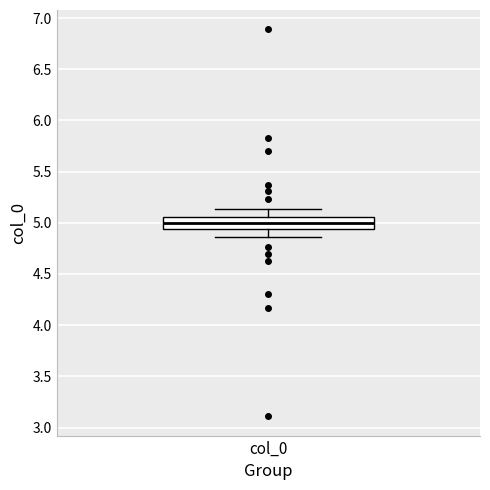

Transcribe this box plot: give where the median line is, the range the box spans, and where the two whiskers end, as read against the y-axis. The values are not printed on the chart, so give them approximately, as read against the axis.

median 5.00, box 4.95 to 5.05, whiskers 4.85 to 5.15